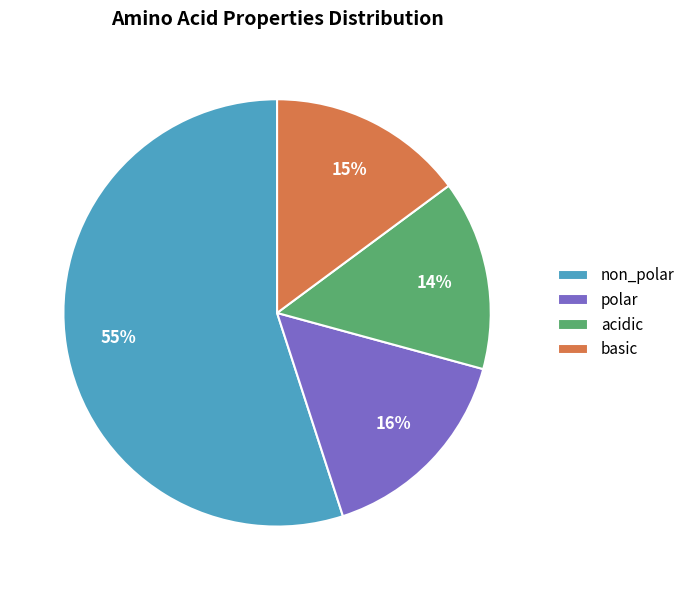

Does any single category account for the majority?

Yes